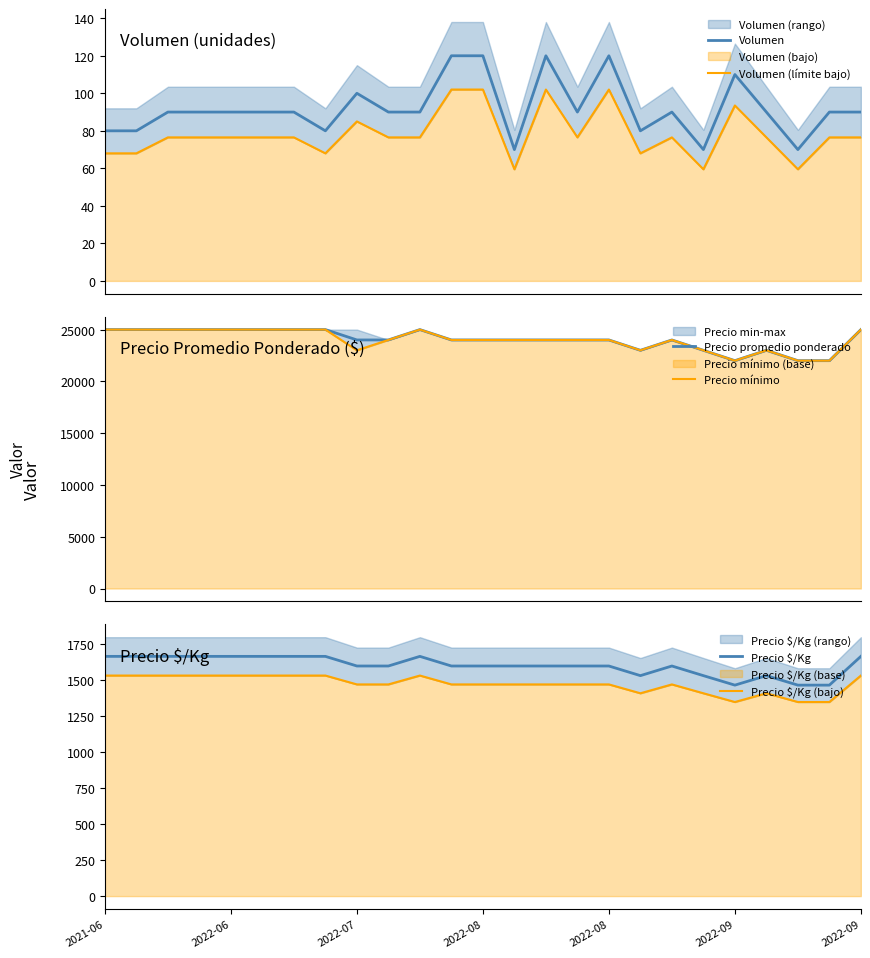

What is the minimum value for Volumen?

70